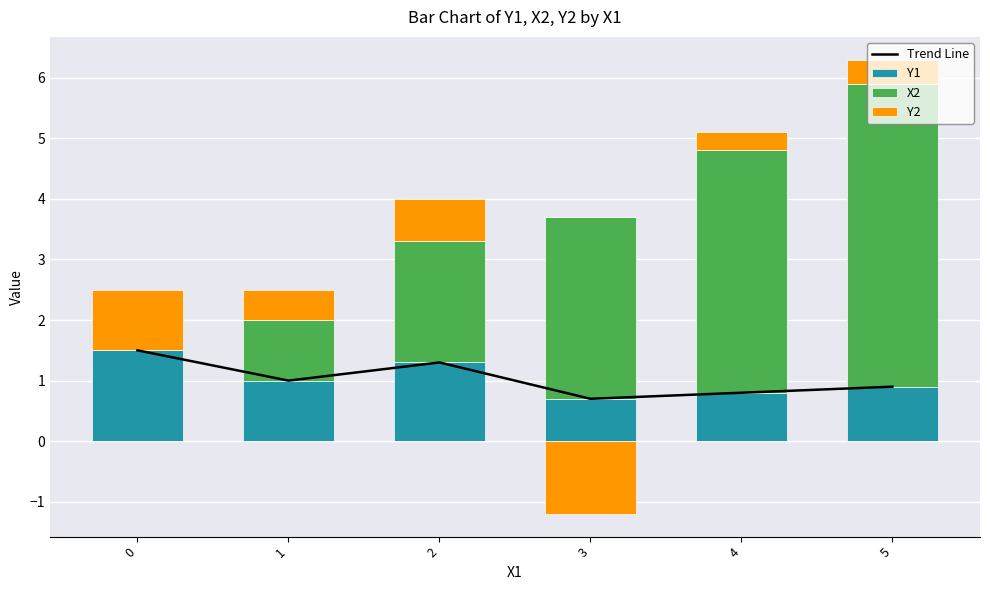

What is the lowest value of the Trend Line series?

0.7